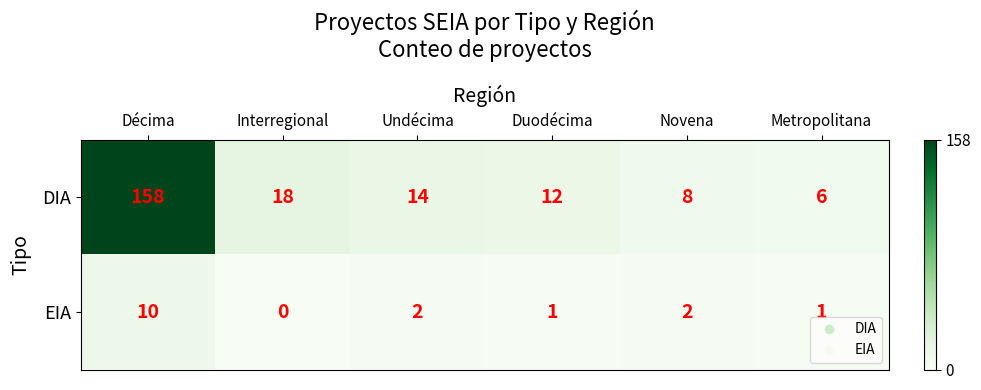

Reading left to right, list all the values displayed in this chart.

DIA: 158	18	14	12	8	6
EIA: 10	0	2	1	2	1